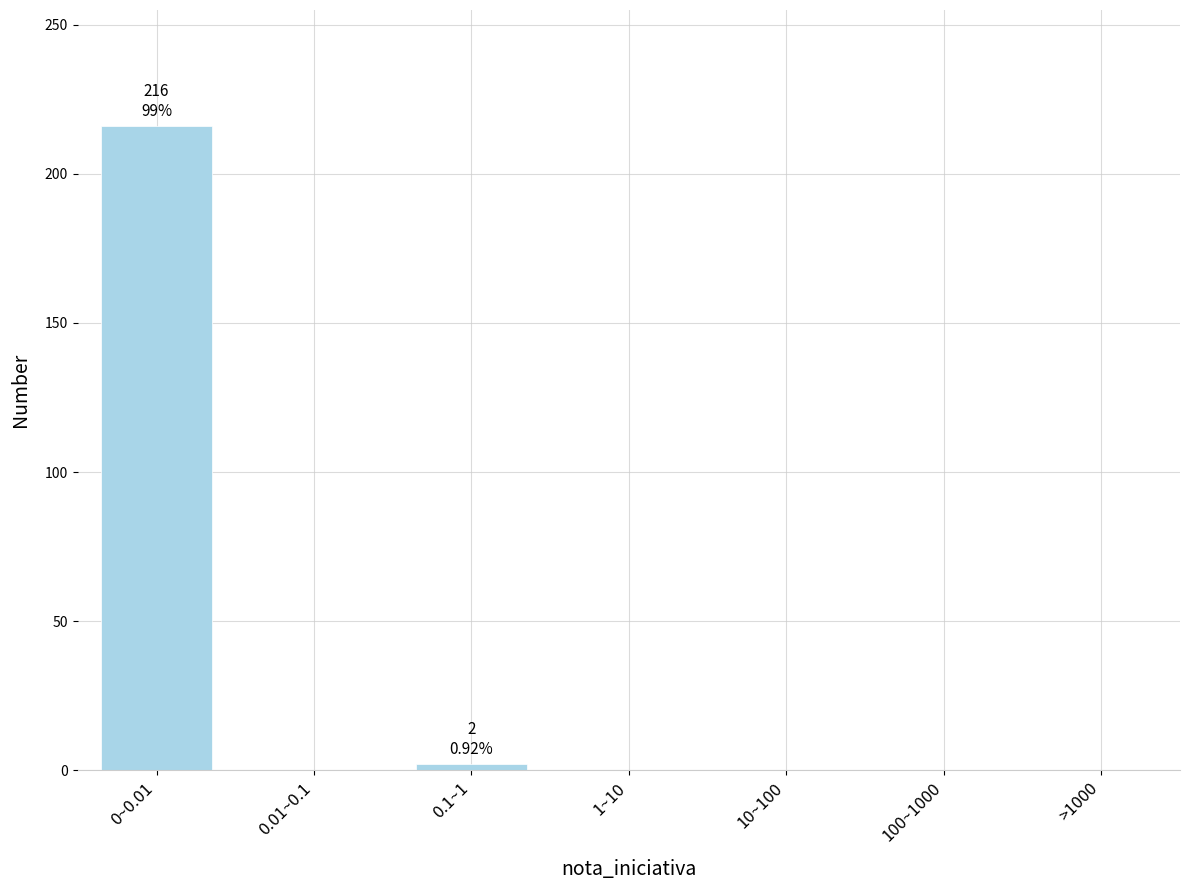

Reading left to right, what are all the values shown in this chart?

0~0.01=216	0.01~0.1=0	0.1~1=2	1~10=0	10~100=0	100~1000=0	>1000=0